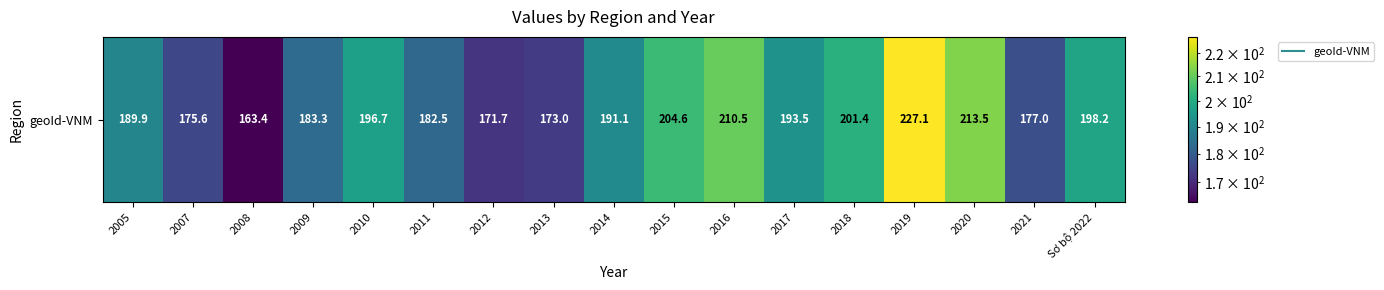

Reading left to right, list all the values displayed in this chart.

189.9	175.6	163.4	183.3	196.7	182.5	171.7	173.0	191.1	204.6	210.5	193.5	201.4	227.1	213.5	177.0	198.2